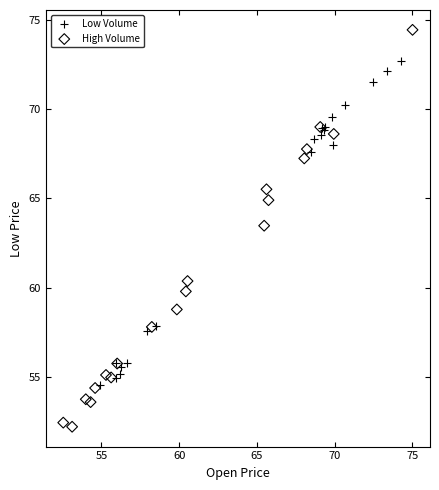

Which series has the widest spread of Y values?

High Volume